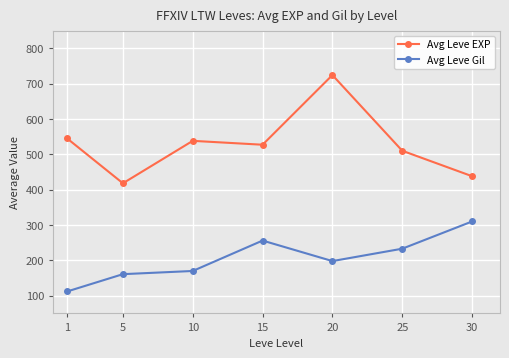

How many values in the Avg Leve EXP series are below 527?

3